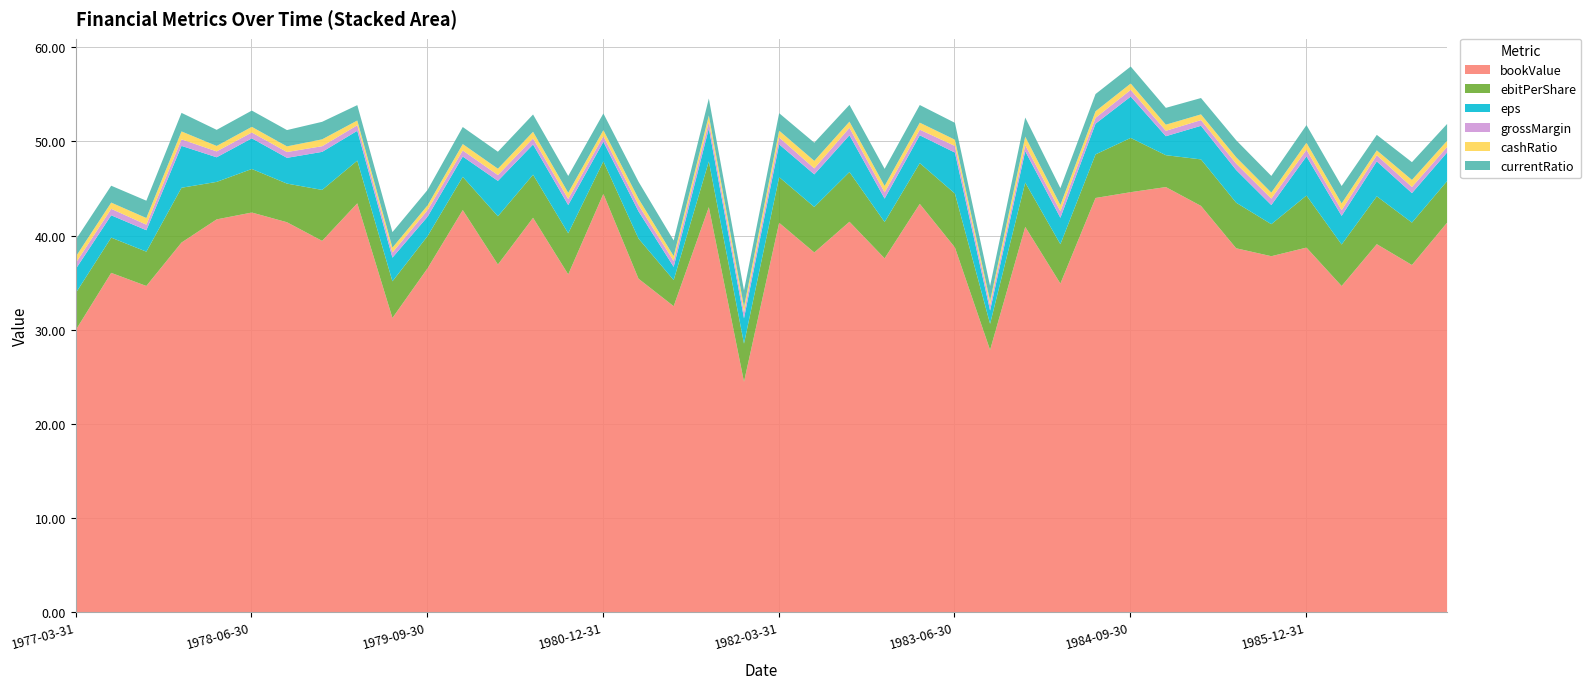

What is the spread (max minus min) of values at 1982-06-30?

37.6